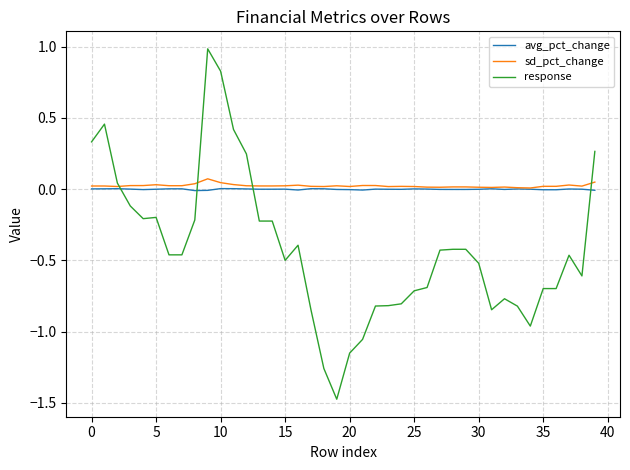

What is the sum of all response values?

-16.7